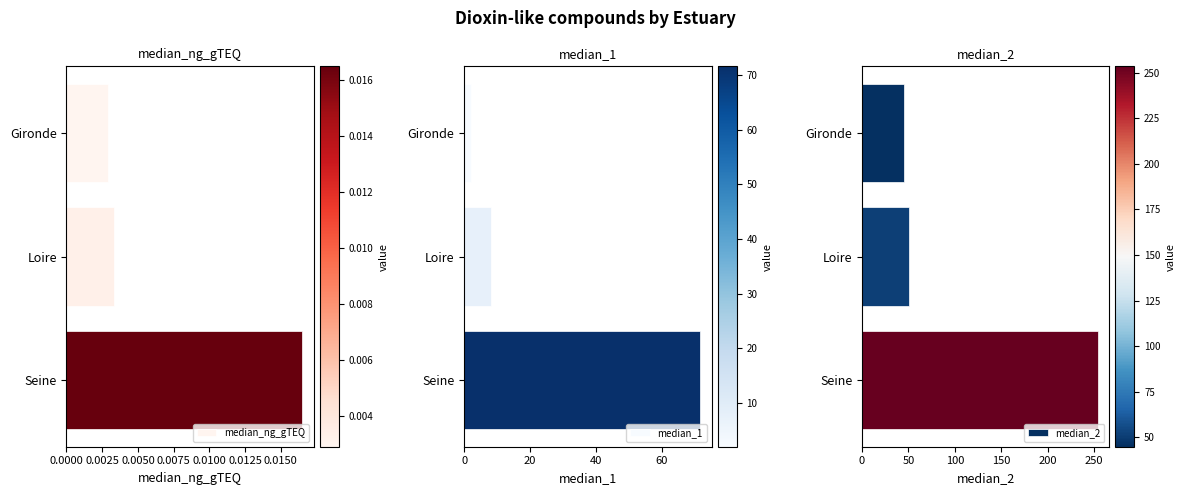

Rank the series by their maximum value, from lowest to highest.

median_ng_gTEQ, median_1, median_2